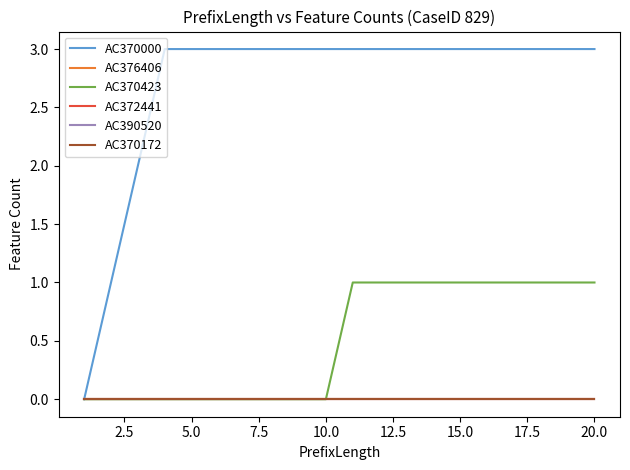

True or false: AC370000 and AC390520 cross at least once.

False